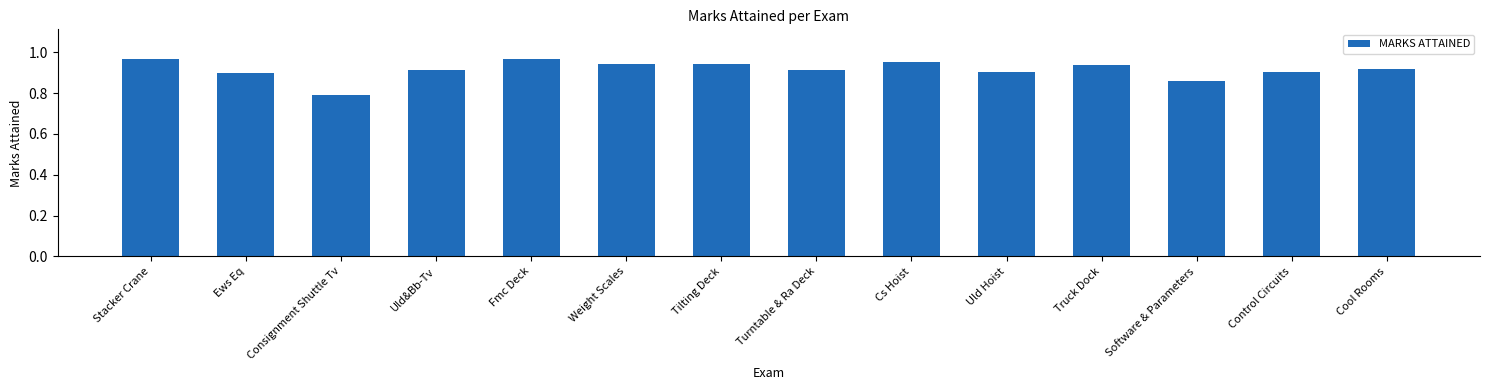

What is the label of the 2nd bar from the left?

Ews Eq